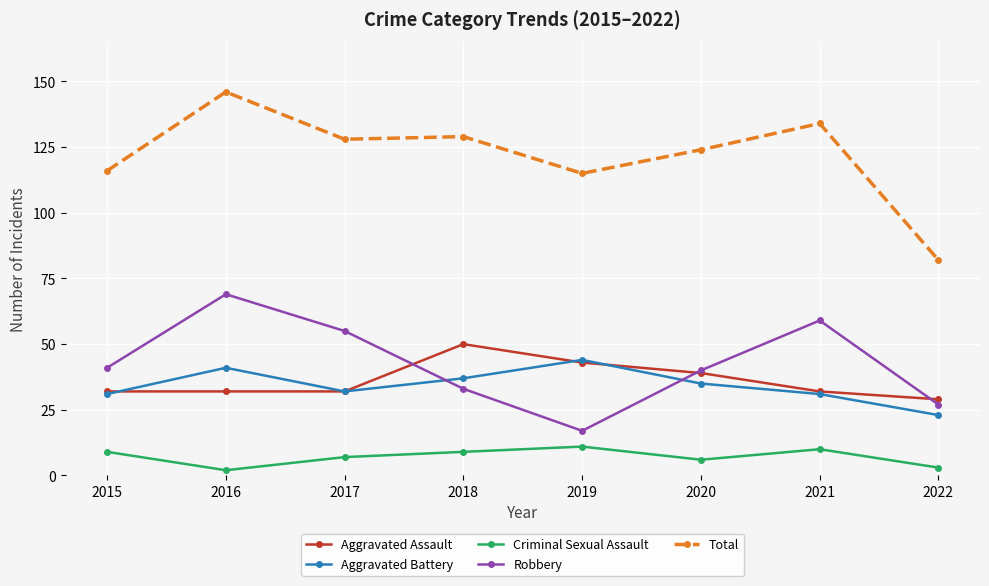

Where is the first local maximum for Total?

2016